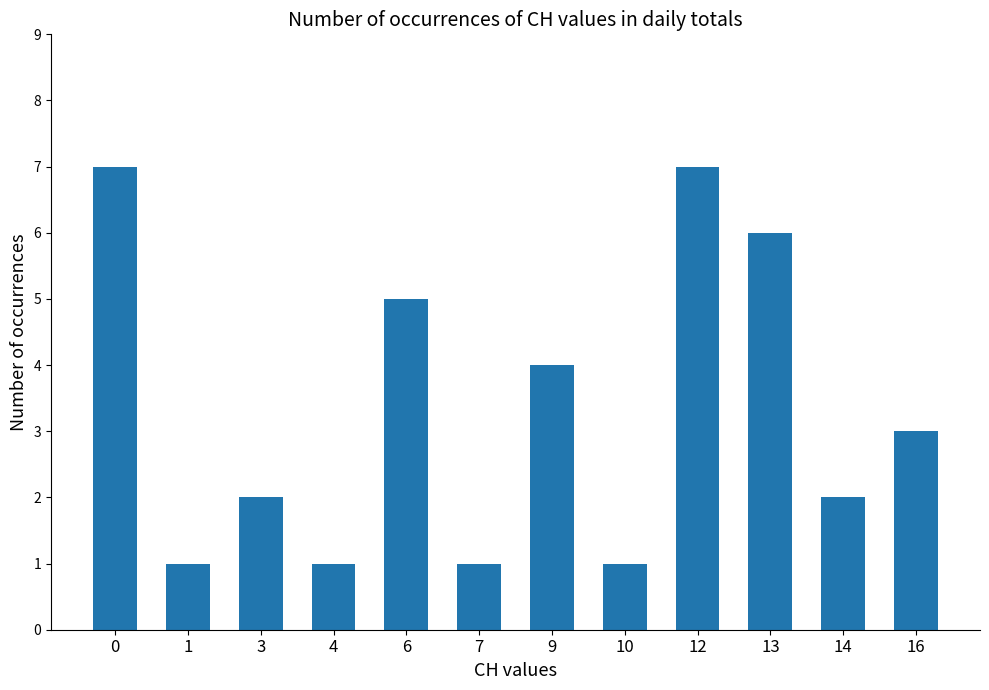

What is the change in value from 13 to 16?

-3